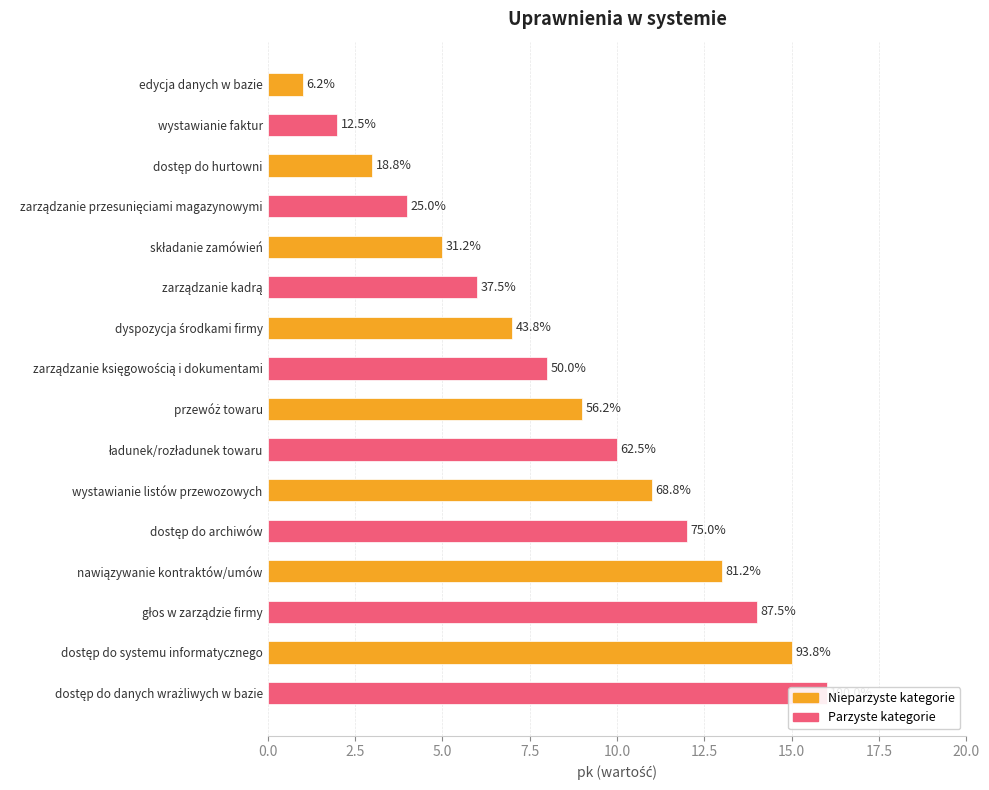

What is the difference between the values at głos w zarządzie firmy and składanie zamówień?

9